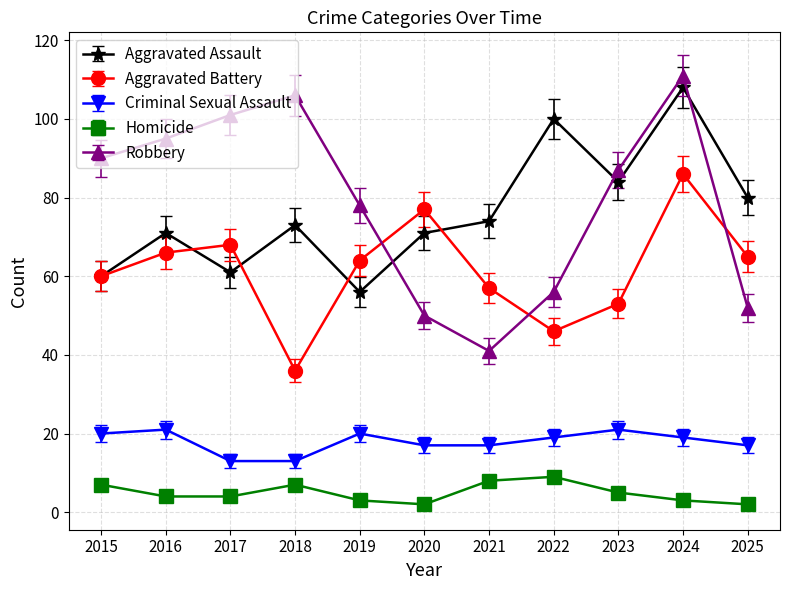

How many data points in Criminal Sexual Assault are less than 19?

5